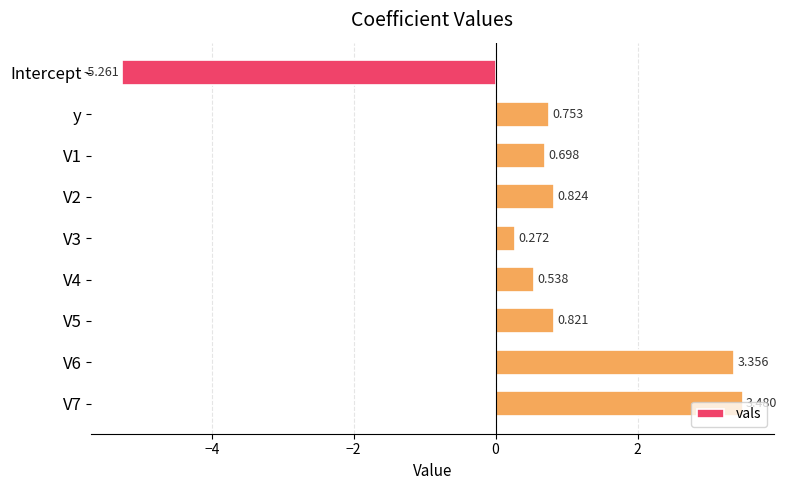

Which label corresponds to the smallest value in the chart?

Intercept